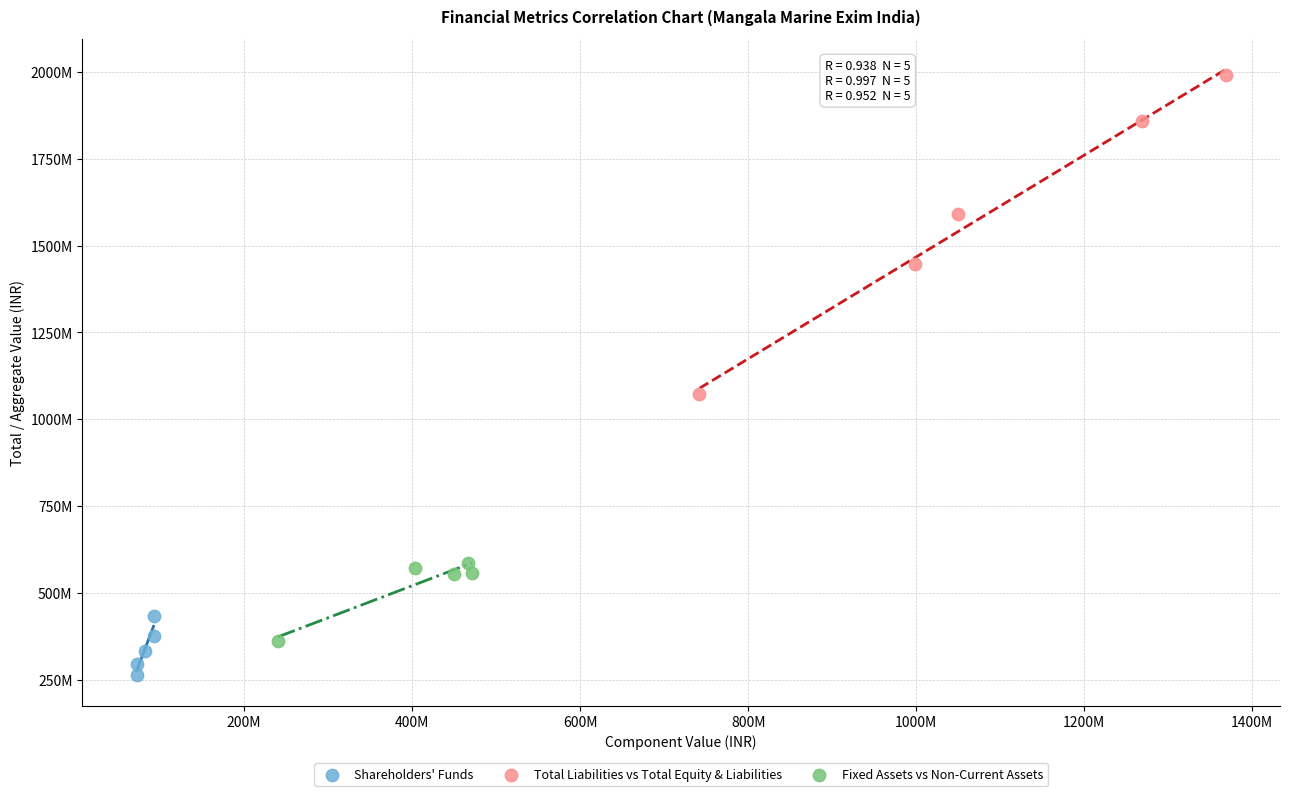

Which series contains the highest Y value?

Total Liabilities vs Total Equity & Liabilities